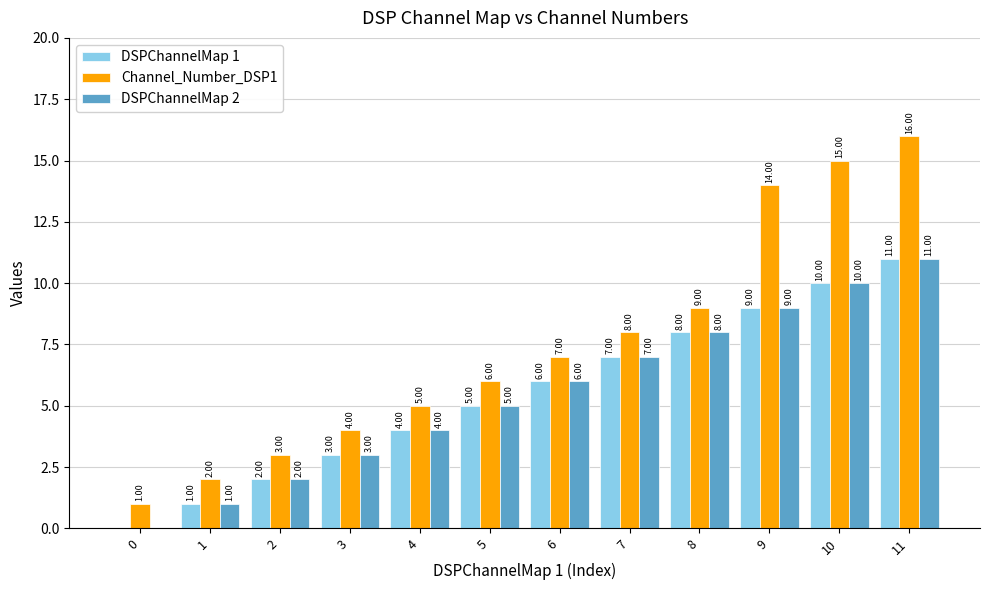

Between 1 and 10, which series saw the biggest shift?

Channel_Number_DSP1